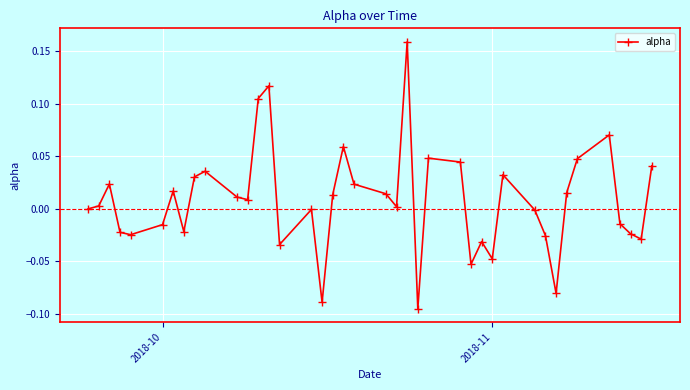

What is the sum of all values?

0.3